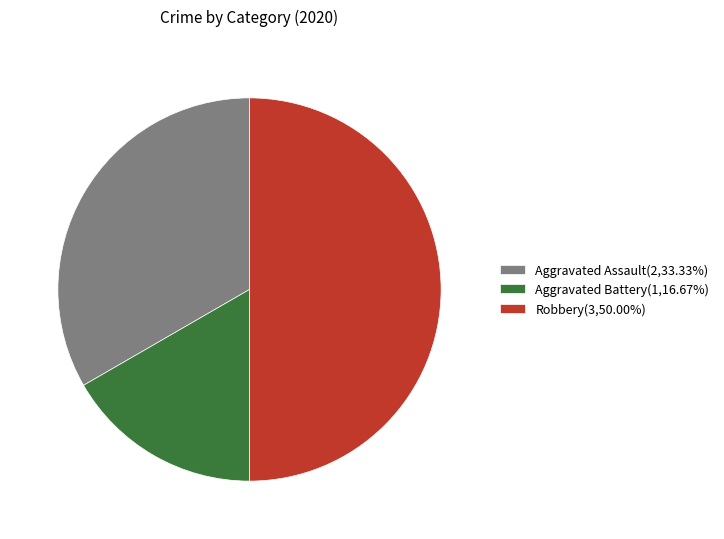

Combined, do Robbery(3,50.00%) and Aggravated Battery(1,16.67%) account for over 50%?

Yes